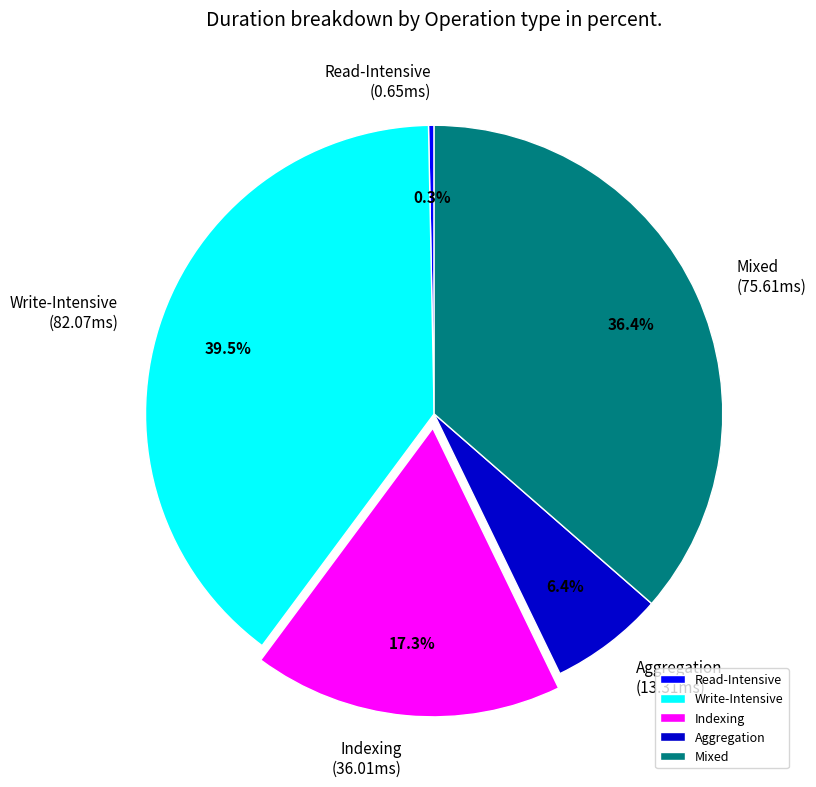

To the nearest percent, what percentage of the pie is Mixed?

36%